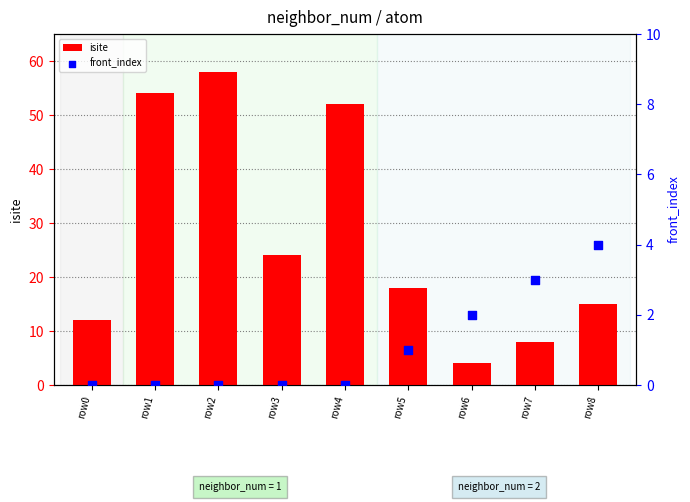

Which series contains the highest Y value?

isite